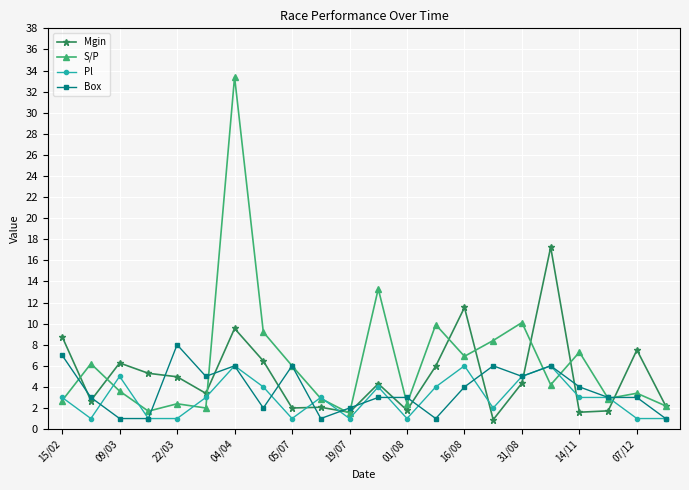

Which series has the widest spread of values?

S/P